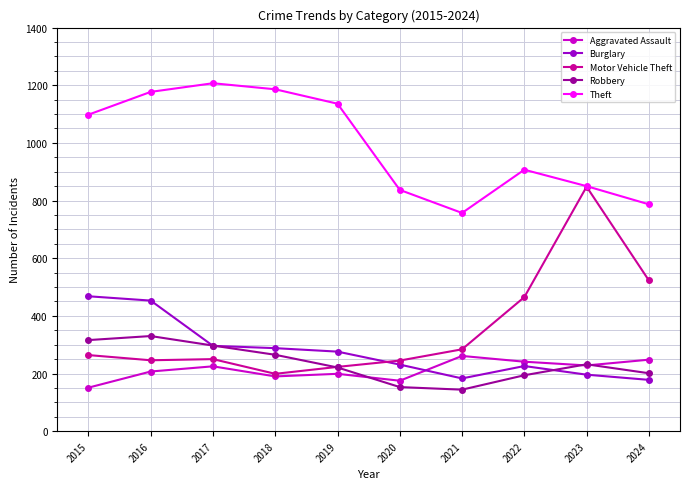

At how many categories does at least one series exceed 470?

10